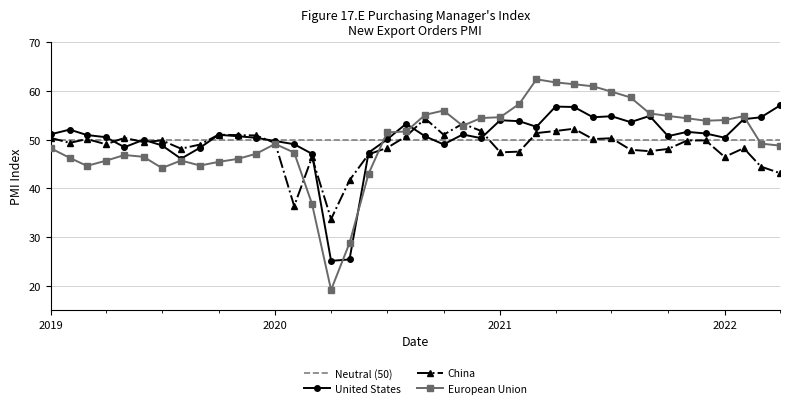

What is the lowest value of the United States series?

25.1